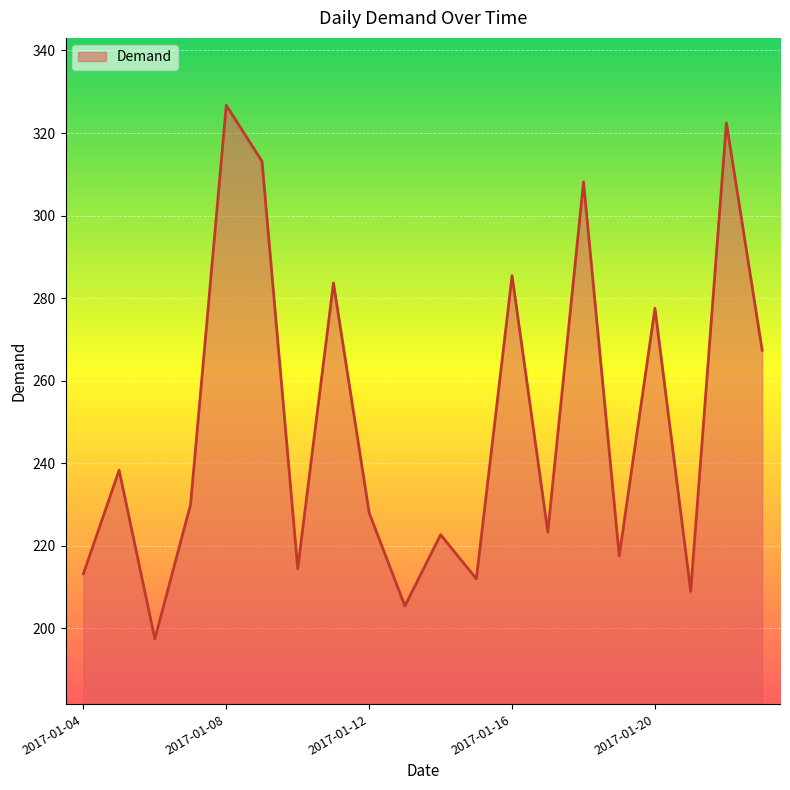

What is the smallest value displayed?

197.5